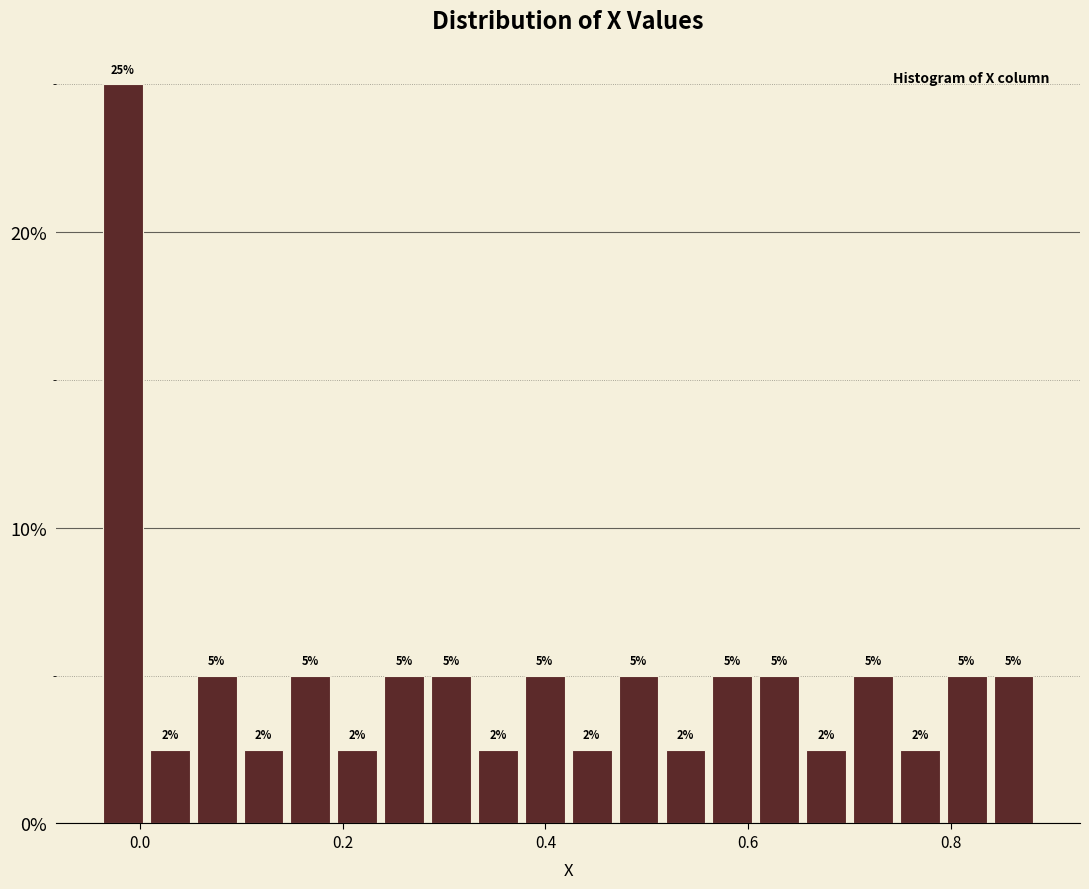

Read against the x-axis, roughly where is the centre of the tallest bar?

-0.02